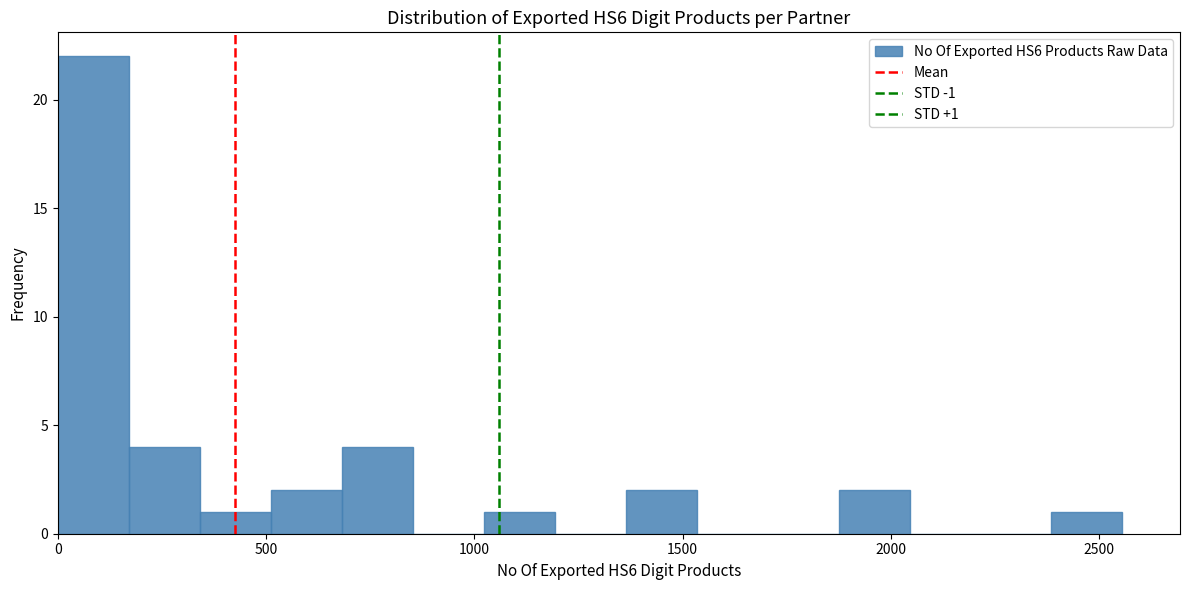

Read against the x-axis, roughly where is the centre of the tallest bar?

100